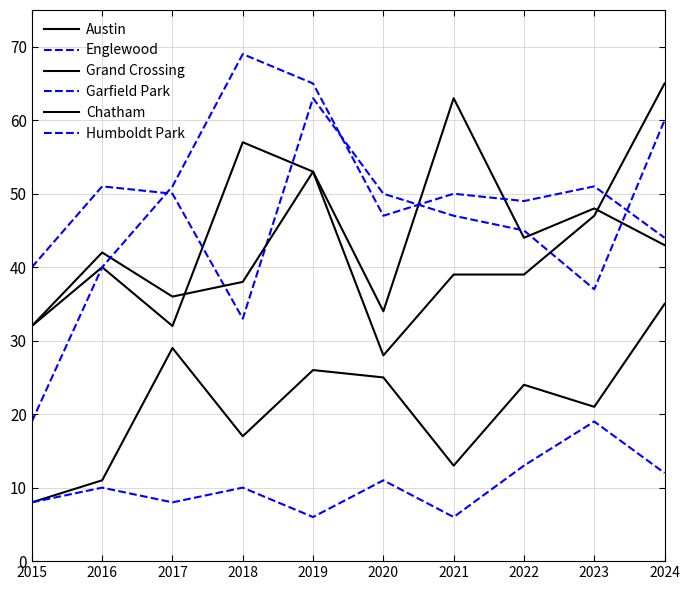

Which has a higher value, 2018 or 2024?

2018